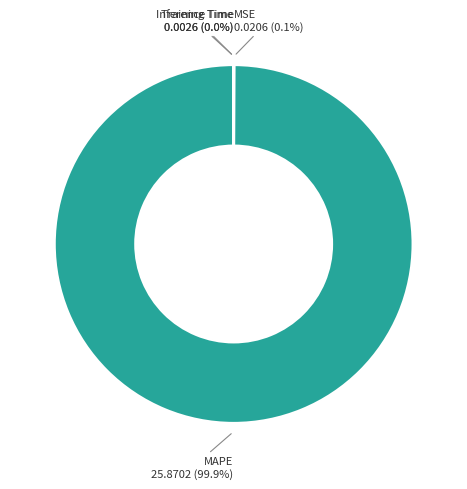

Which category has the biggest portion of the pie?

MAPE